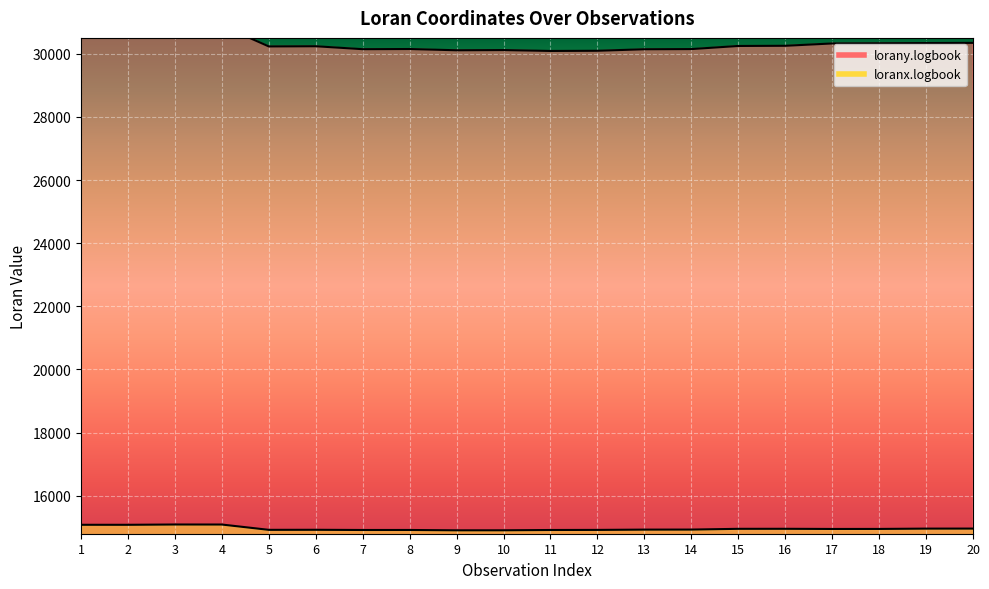

Is it true that lorany.logbook equals 10678.4 at 17?

False